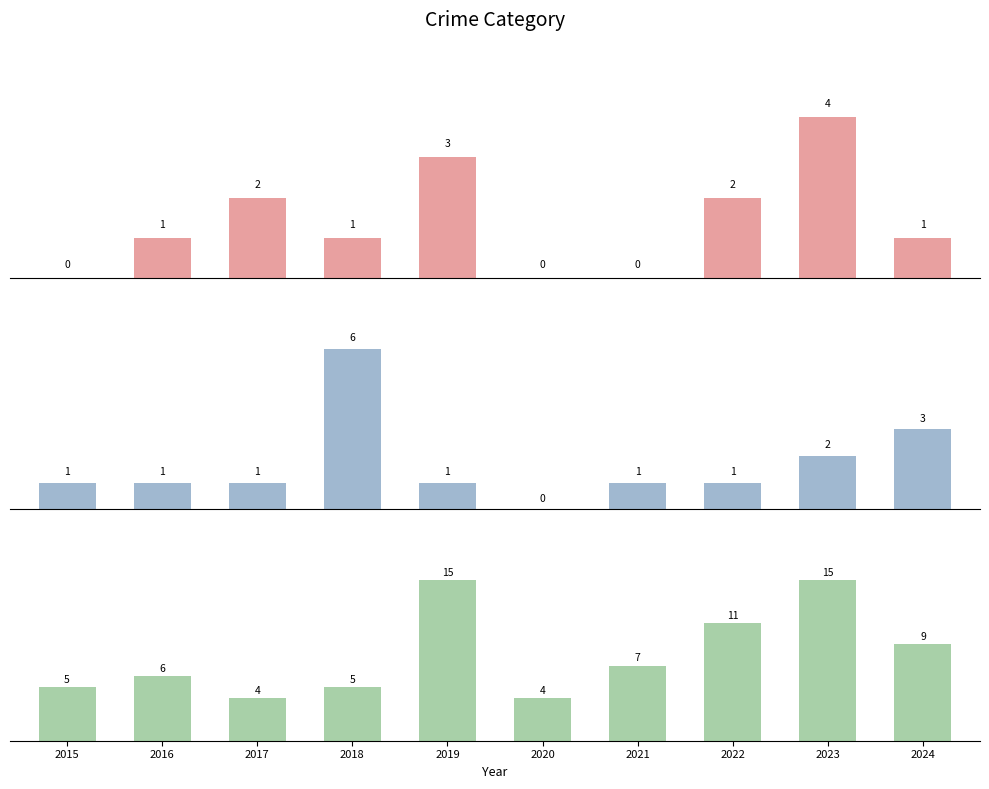

At which label does Robbery first exceed 7?

2019